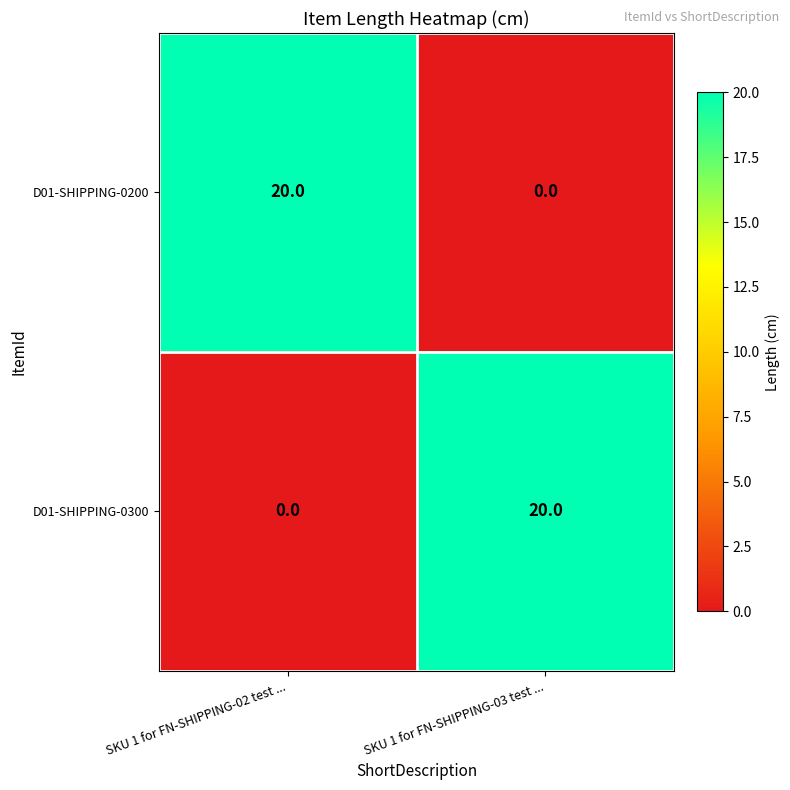

List the labels in order of D01-SHIPPING-0200 value, largest first.

SKU 1 for FN-SHIPPING-02 test ..., SKU 1 for FN-SHIPPING-03 test ...